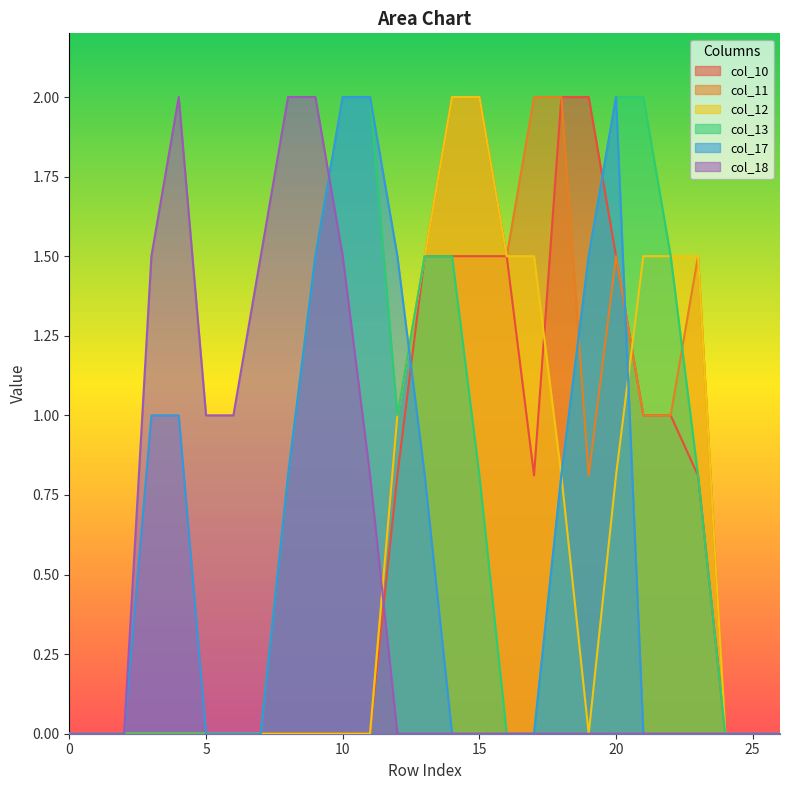

At 2, list the series in order from largest to smallest.

col_10, col_11, col_12, col_13, col_17, col_18